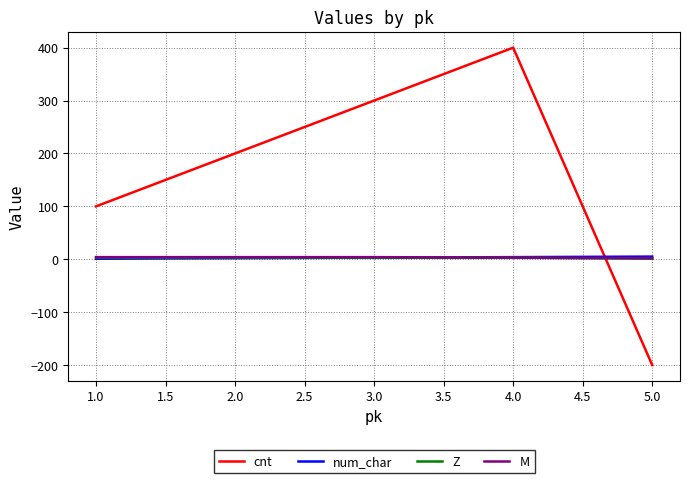

How many num_char values are between 2 and 4?

3